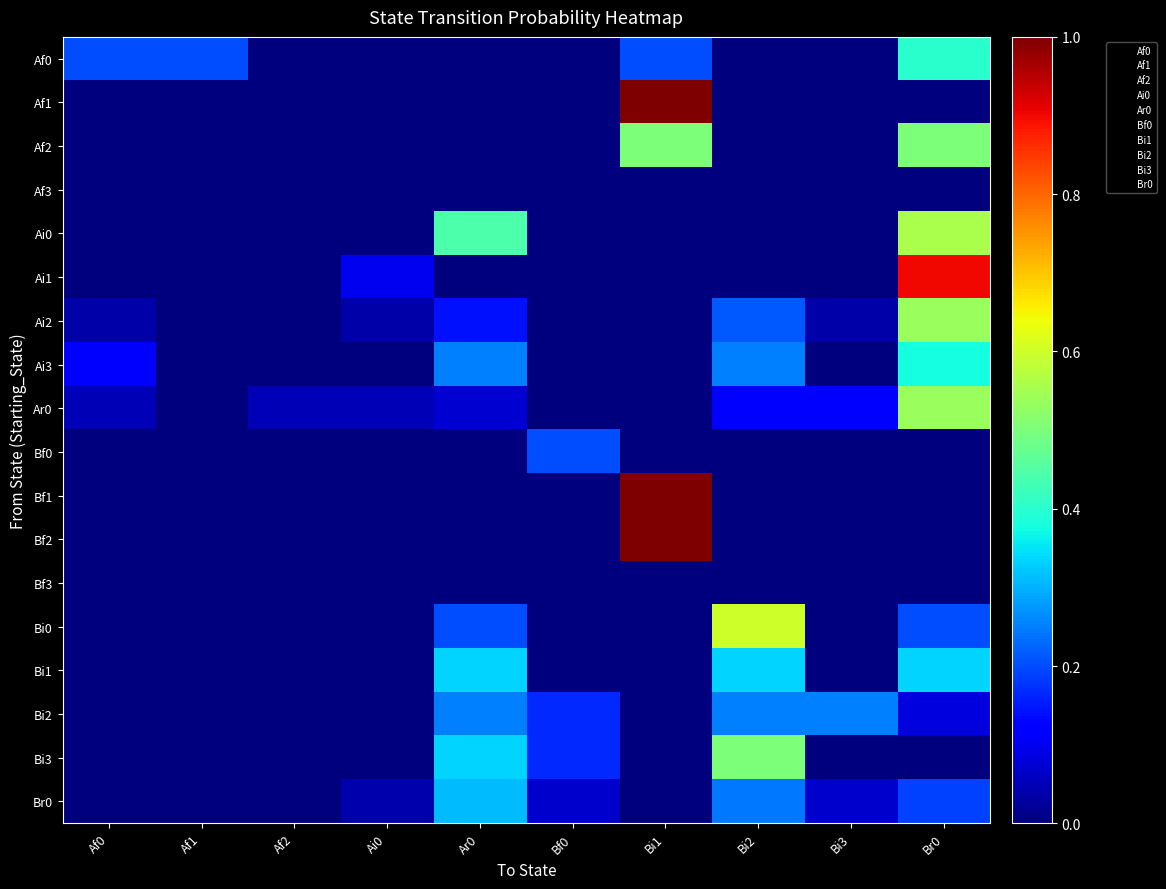

At which category is the sum across all series the highest?

Br0